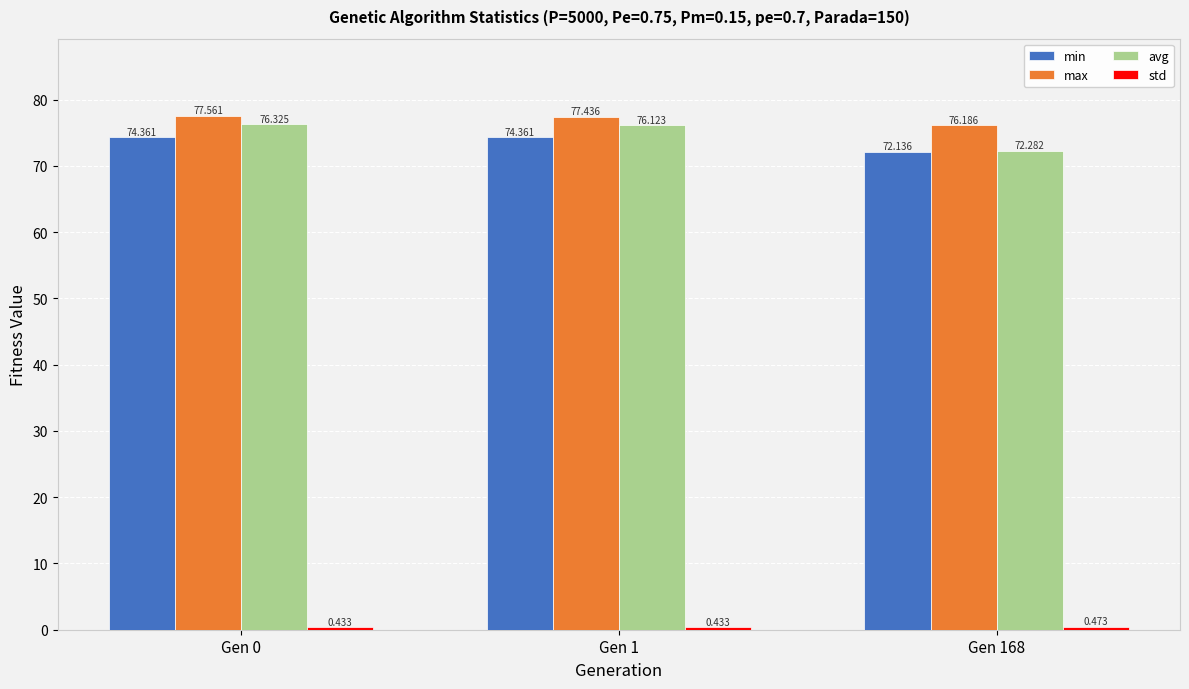

Which series changed the most between Gen 1 and Gen 168?

avg